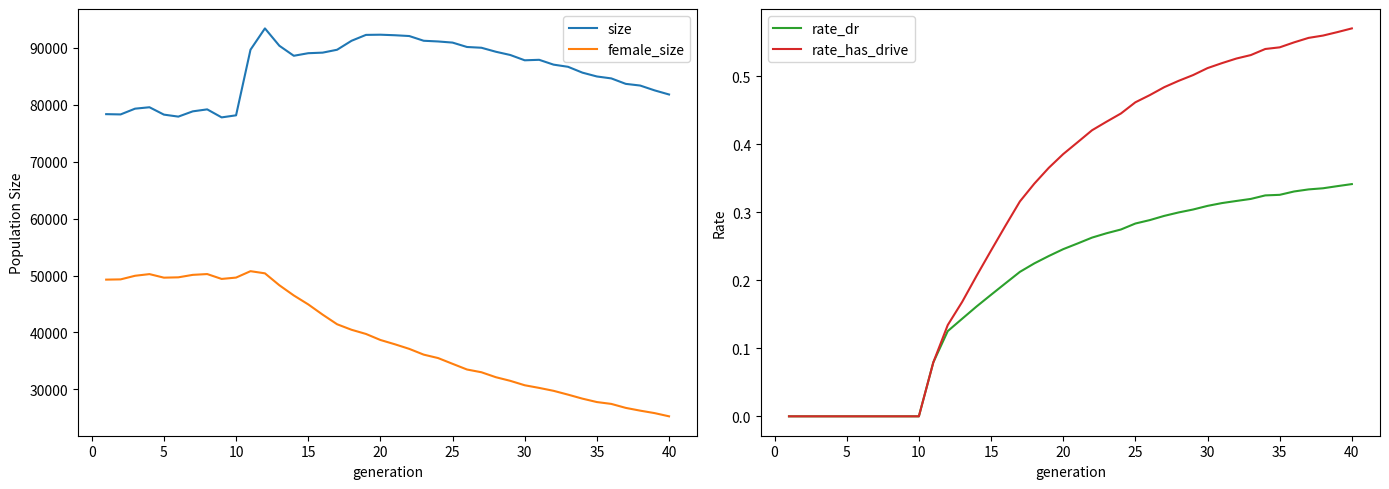

The rate_dr series shows 0.4 at 25. True or false?

False